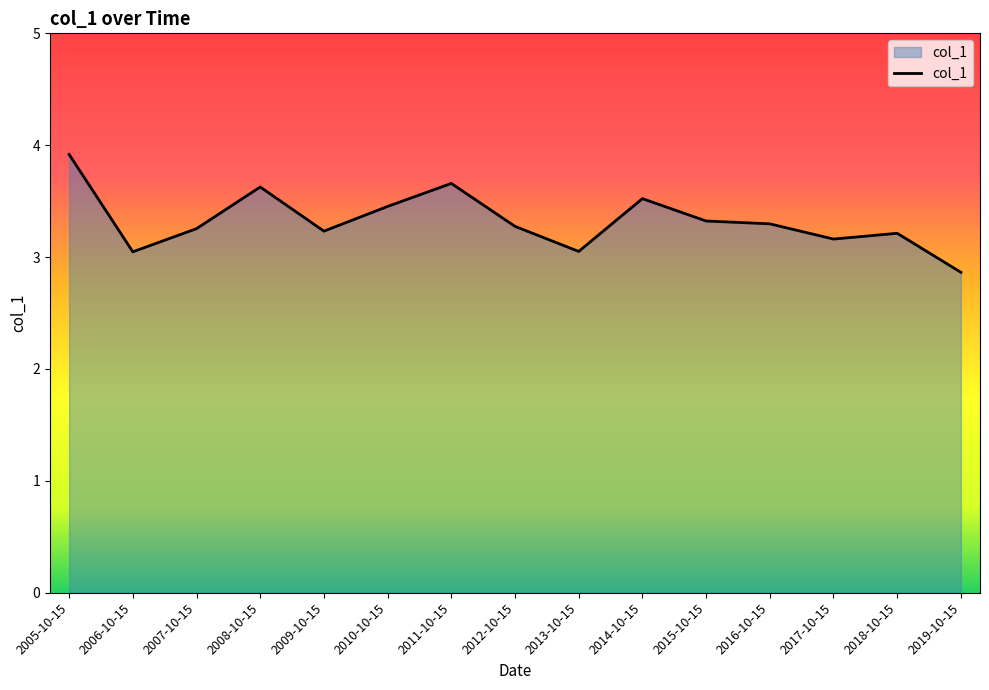

What is the change in value from 2015-10-15 to 2018-10-15?

-0.1